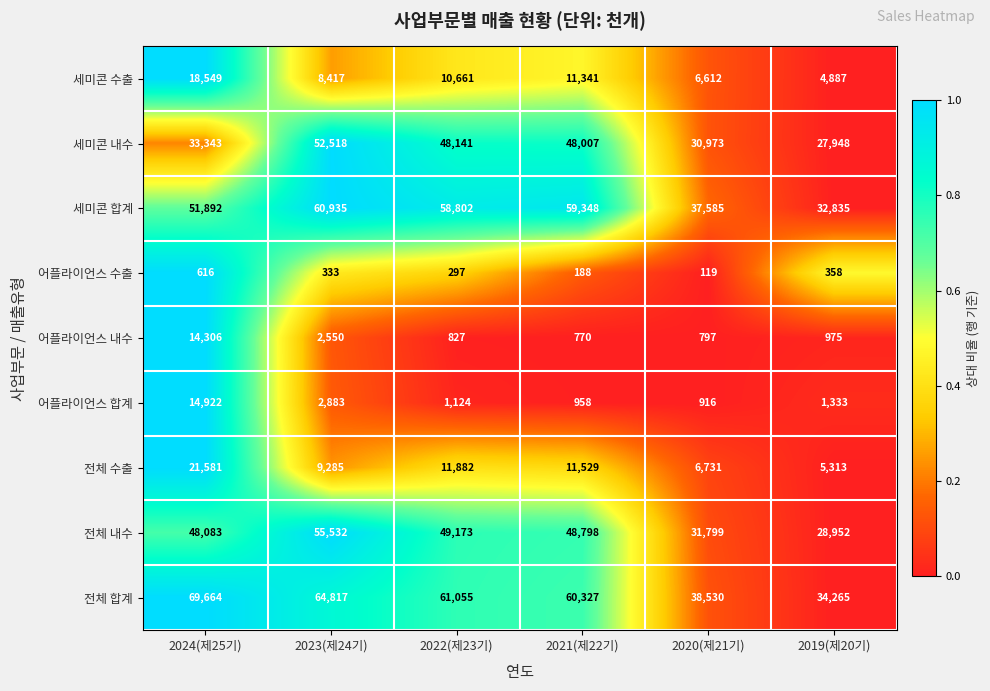

What is the total value across all series at 2019(제20기)?

136866